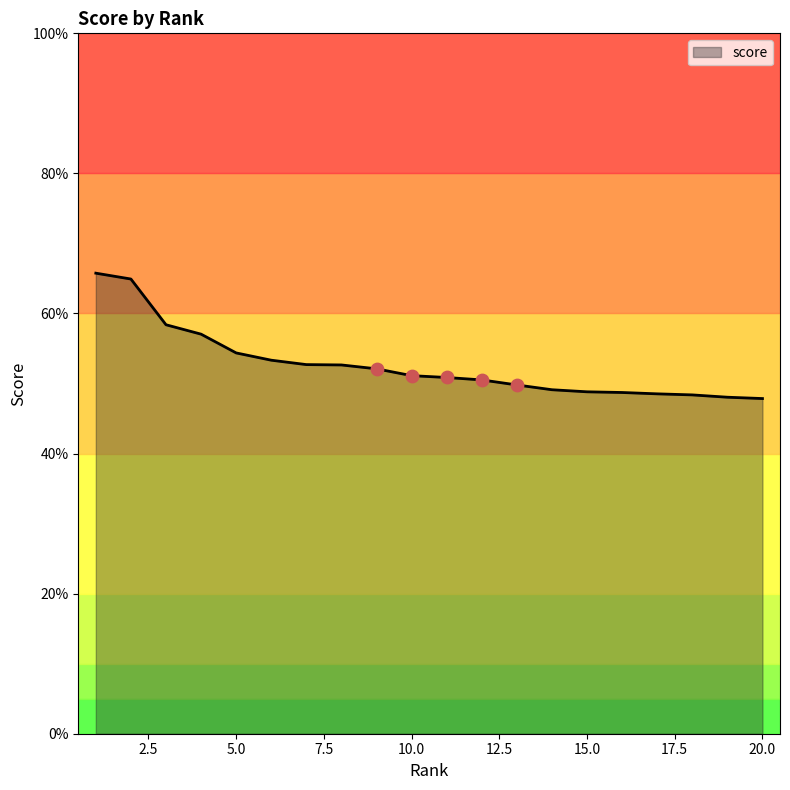

Between 18 and 6, which is larger?

6